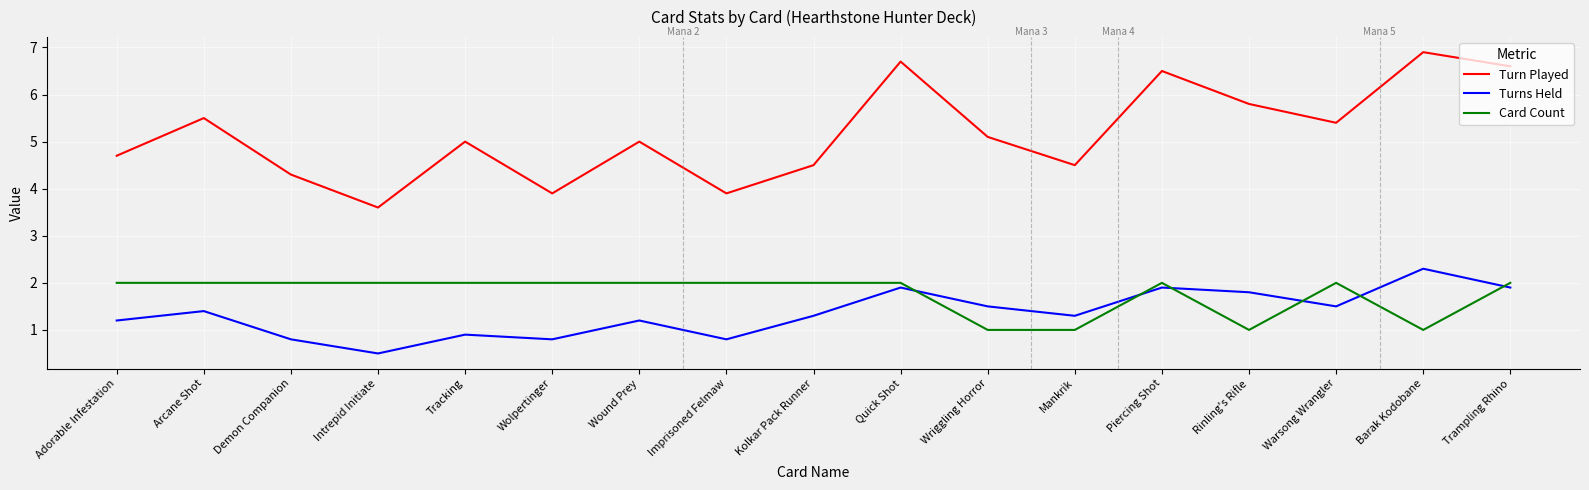

What is the difference between the Turn Played values at Barak Kodobane and Rinling's Rifle?

1.1